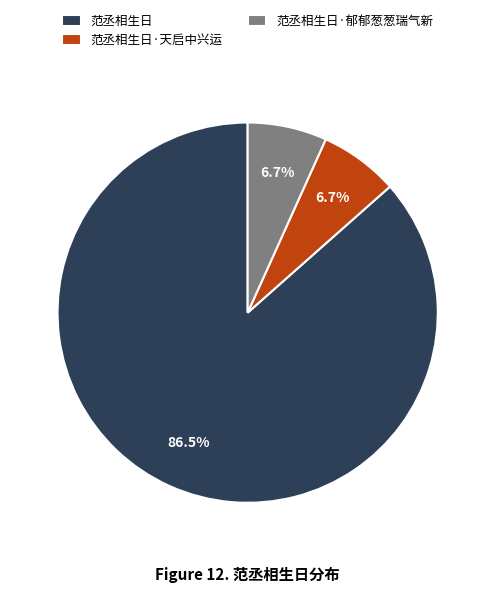

What is the largest slice in the pie chart?

范丞相生日